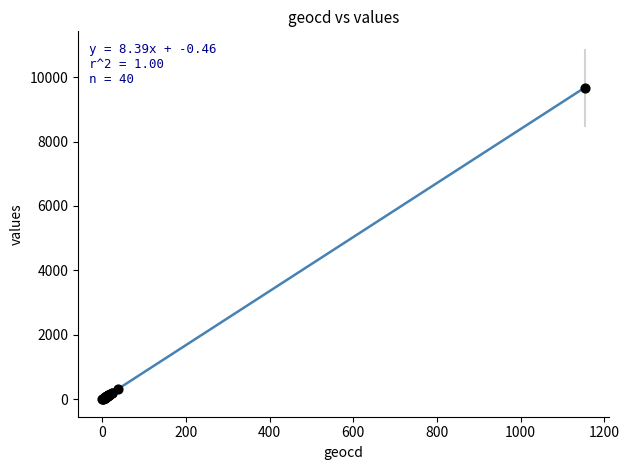

What Y value in the scatter plot is closest to 4836?

327